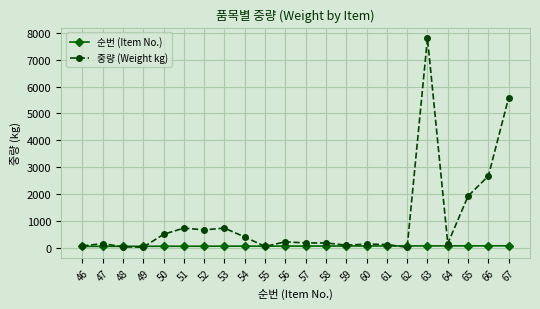

True or false: 중량 (Weight kg) has more than 2 points higher than both neighbors.

True